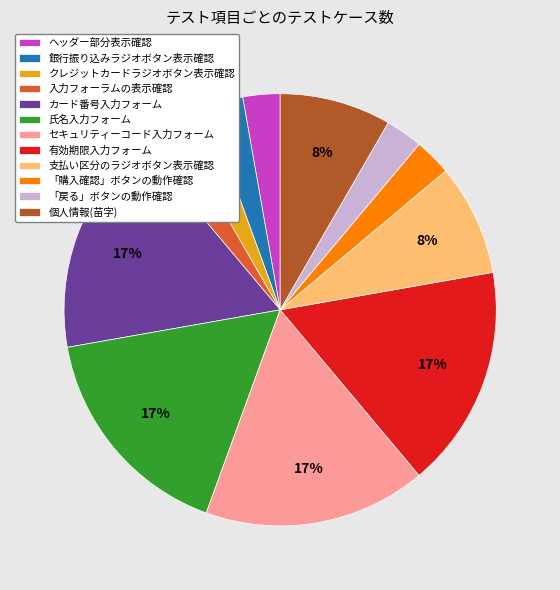

To the nearest percent, what is the average slice percentage?

8%